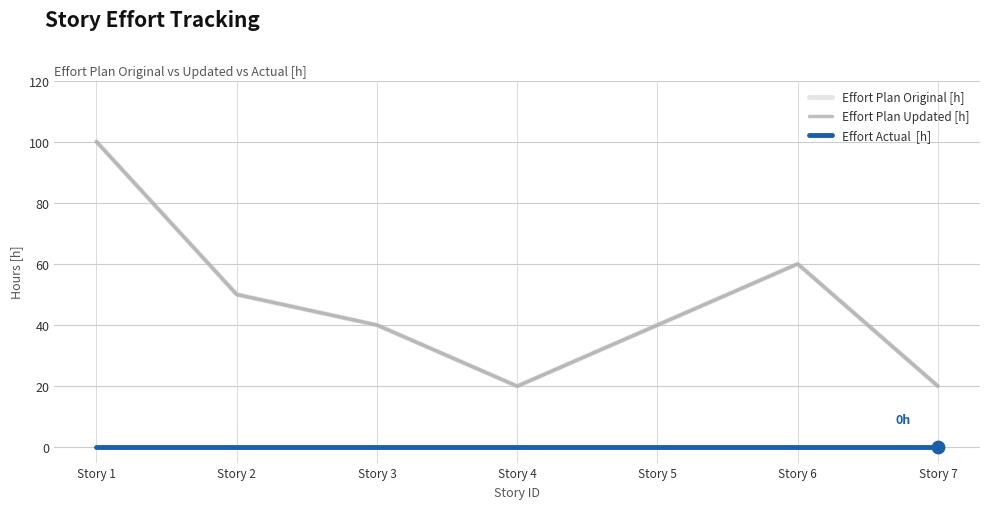

At which category is the sum across all series the highest?

Story 1